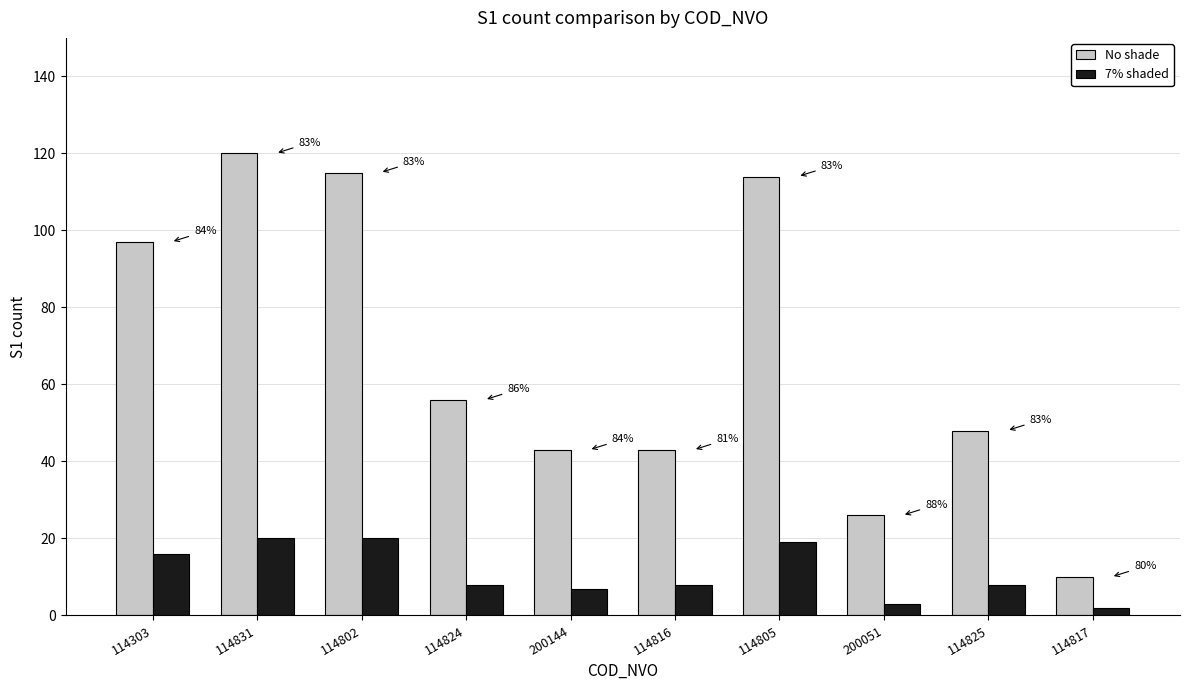

Read the 7% shaded value at 114831, to the nearest 5.

20